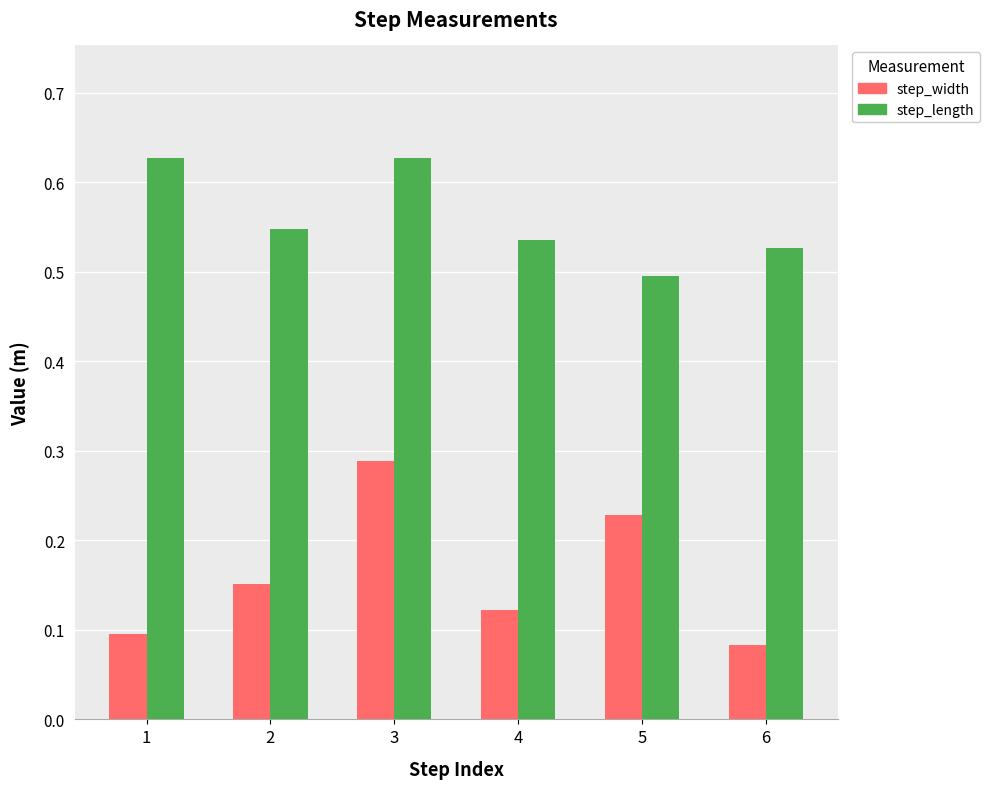

Is it true that step_length equals 0.5 at 6?

True